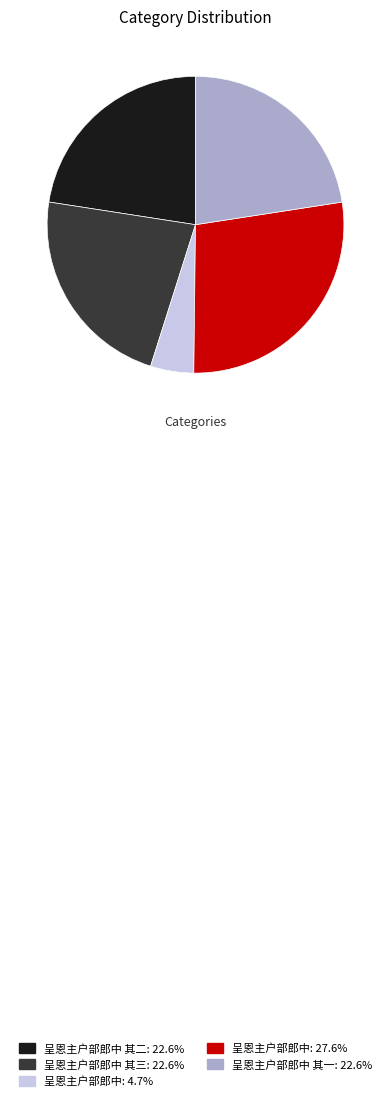

Is 呈恩主户部郎中 其三: 22.6% the majority of the pie?

No